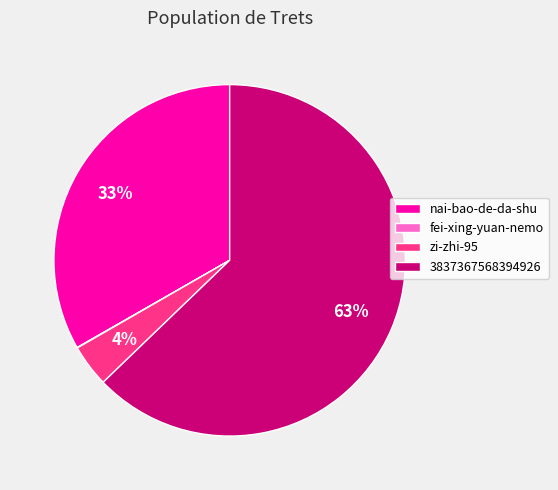

Which has a higher value, zi-zhi-95 or 3837367568394926?

3837367568394926